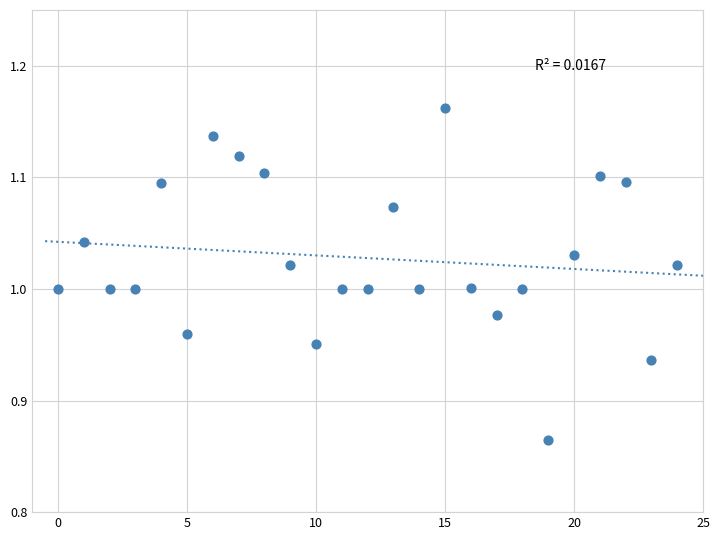

What is the range of Y values (max minus min)?

0.3